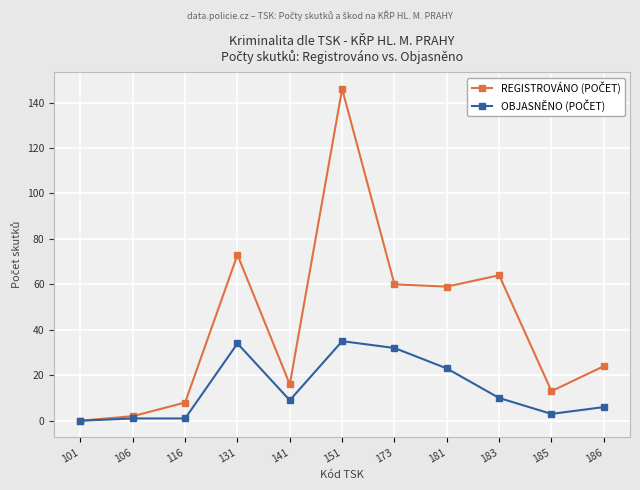

What is the spread (max minus min) of values at 186?

18